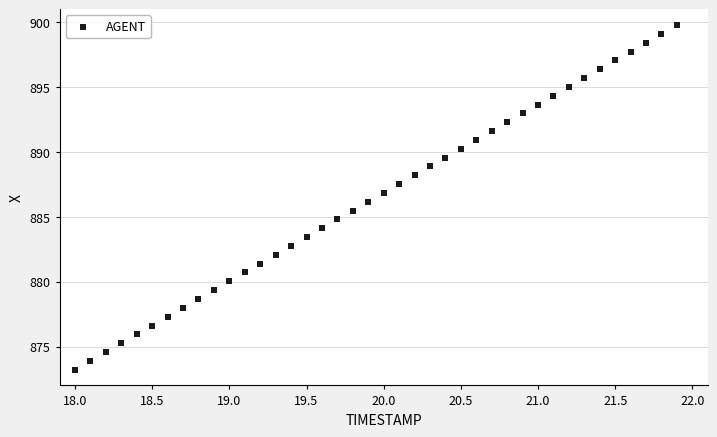

What is the range of X values (max minus min)?

3.9